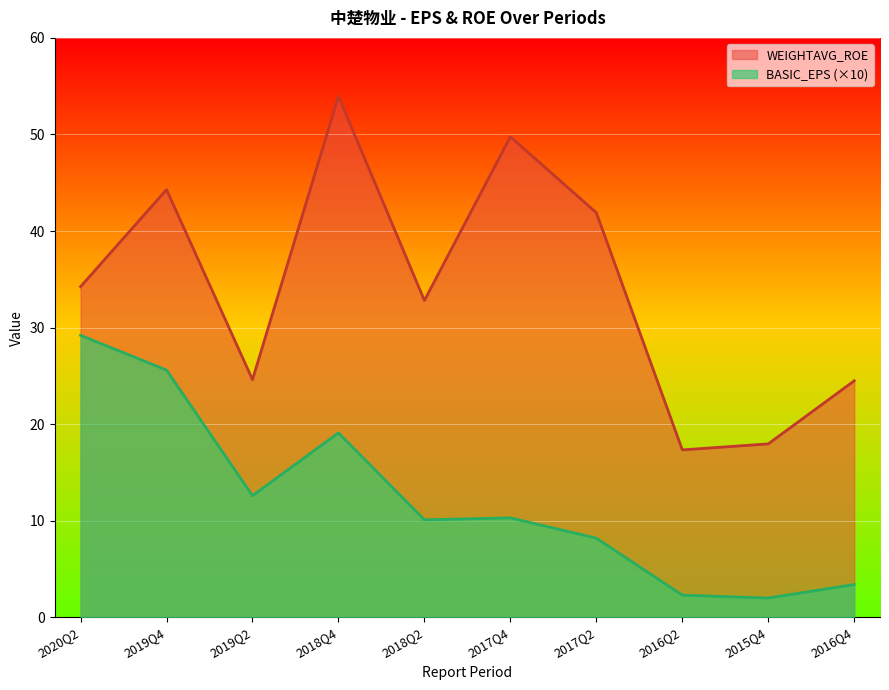

How many interior local valleys does the BASIC_EPS series have?

3